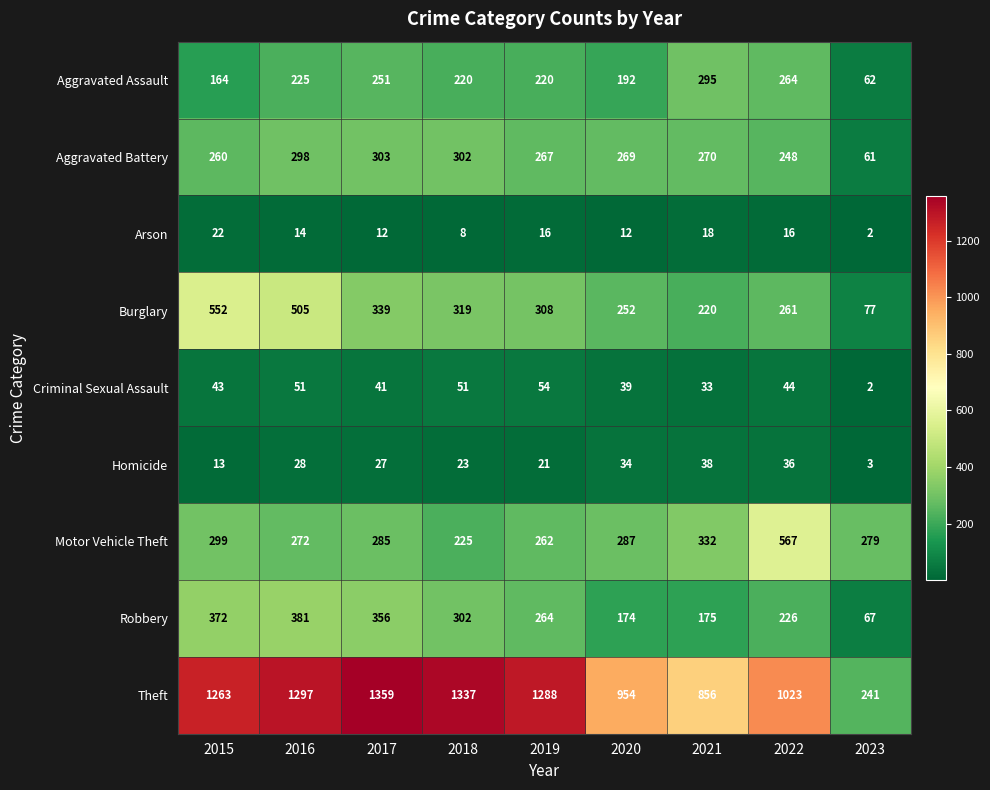

What is the total value across all series at 2020?

2213